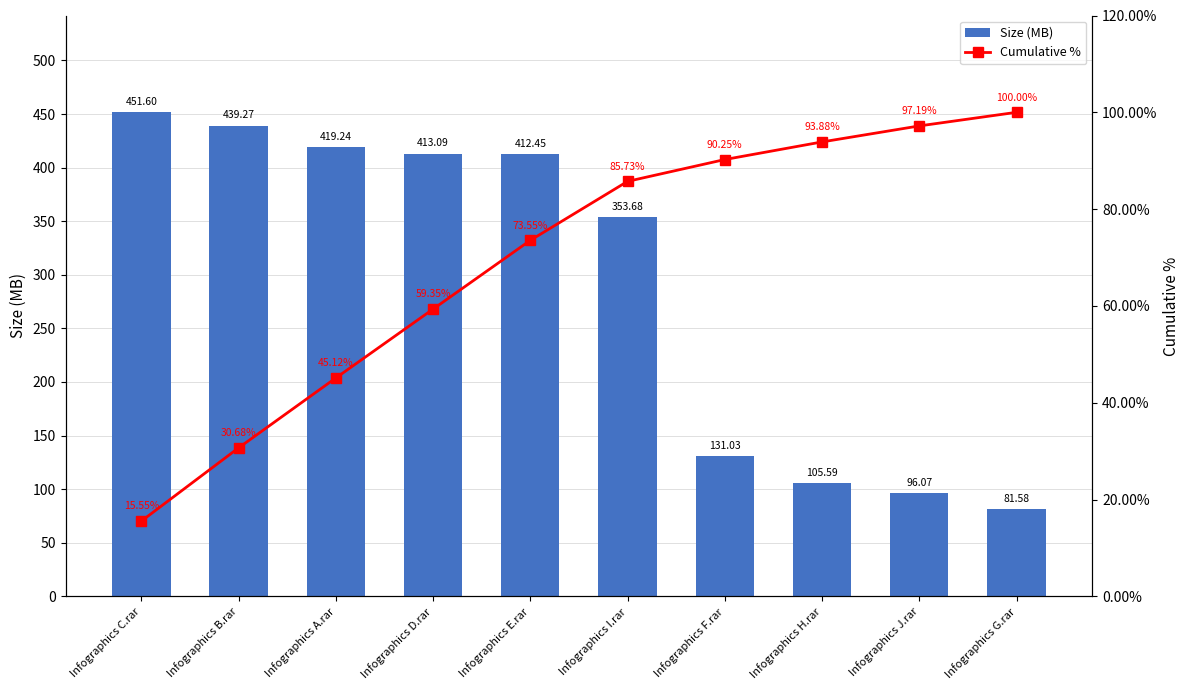

Reading left to right, list all the values displayed in this chart.

Size (MB): 451.6	439.3	419.2	413.1	412.4	353.7	131.0	105.6	96.1	81.6
Cumulative %: 15.6	30.7	45.1	59.3	73.6	85.7	90.2	93.9	97.2	100.0